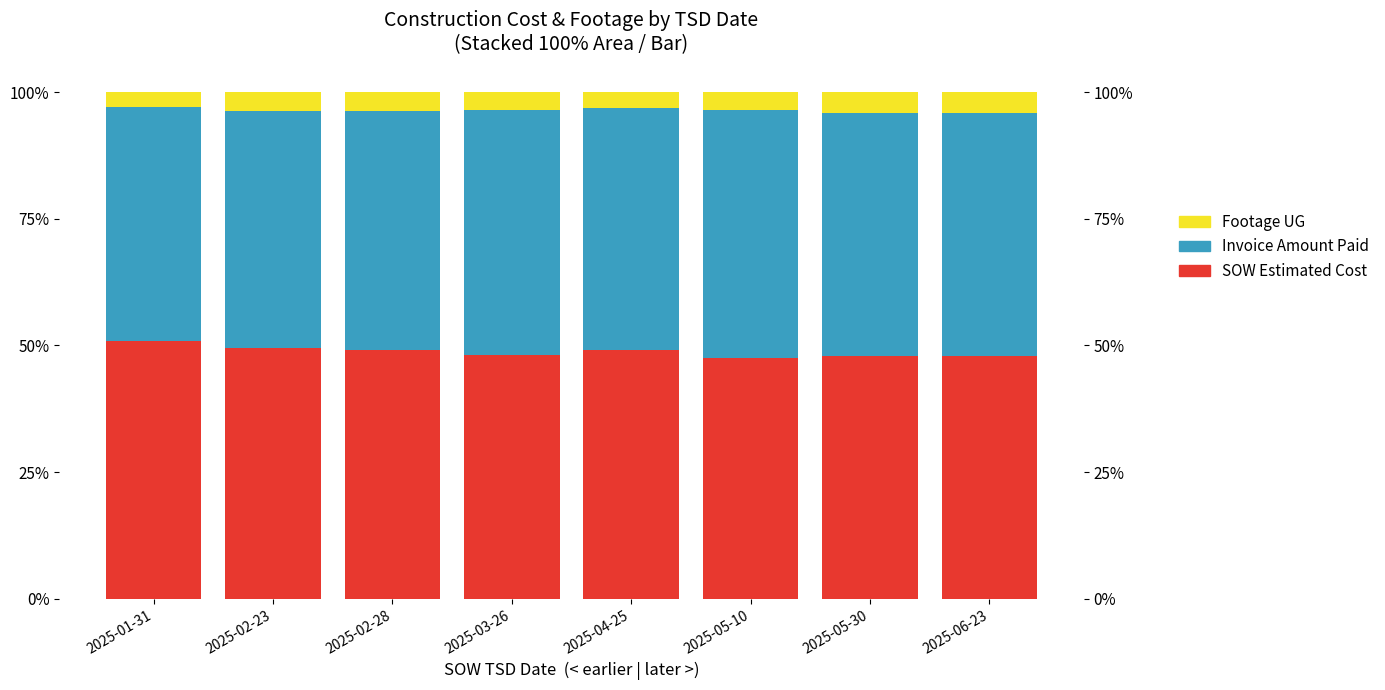

The Footage UG series shows 0.0 at 2025-01-31. True or false?

False